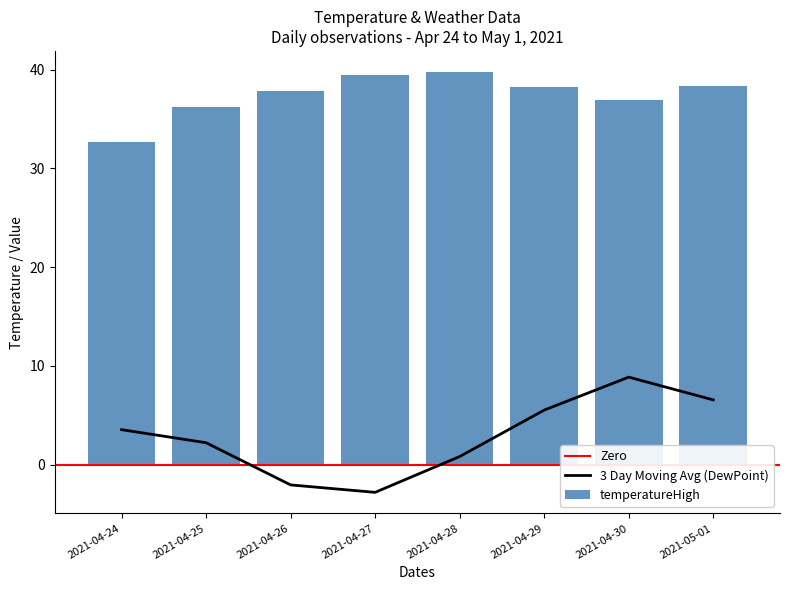

Is it true that 3 Day Moving Avg (DewPoint) equals 2.2 at 2021-04-25?

True